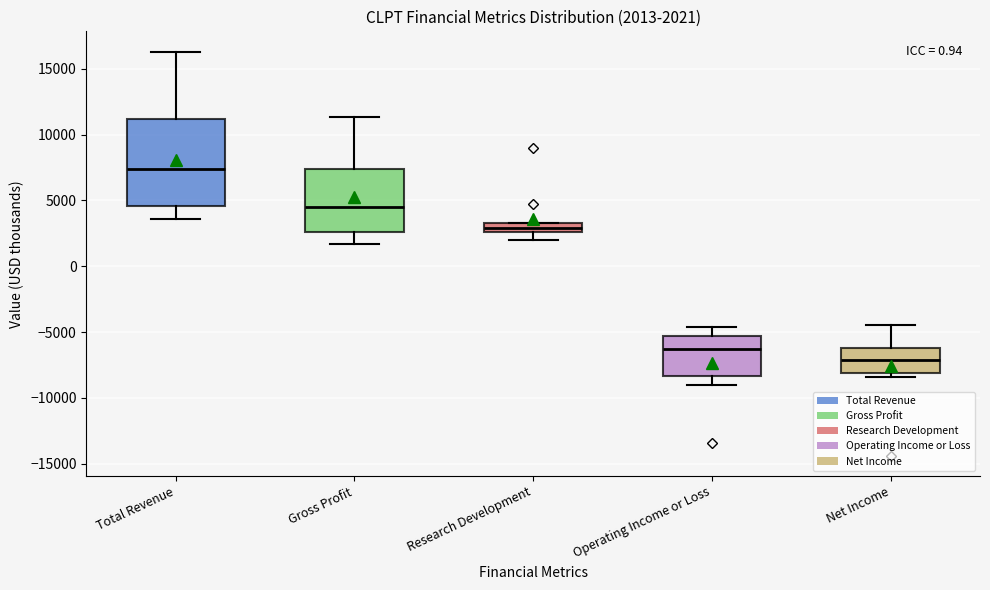

Which box is the tallest, from its lower edge to its upper edge?

Total Revenue